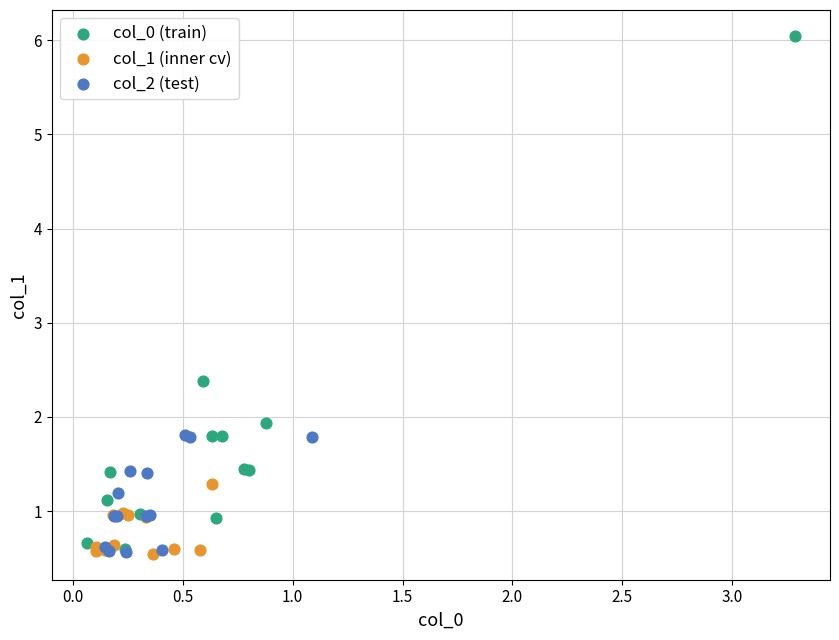

Which series has the widest spread of Y values?

col_0 (train)